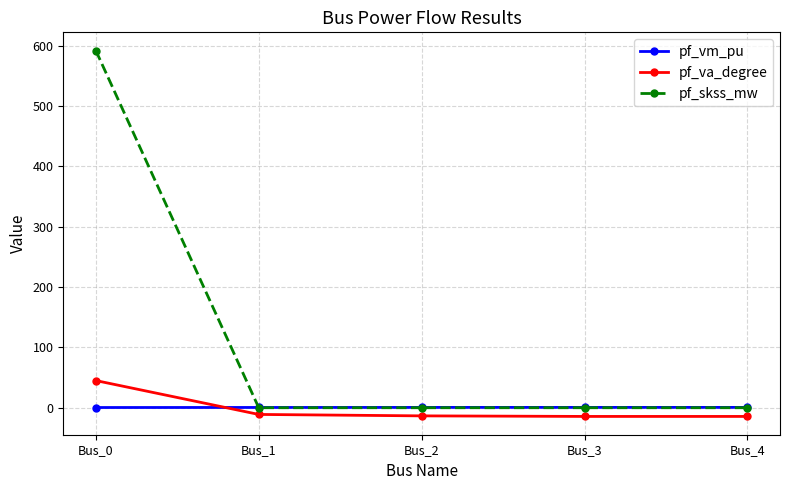

Where does the pf_va_degree series first go above -13?

Bus_0